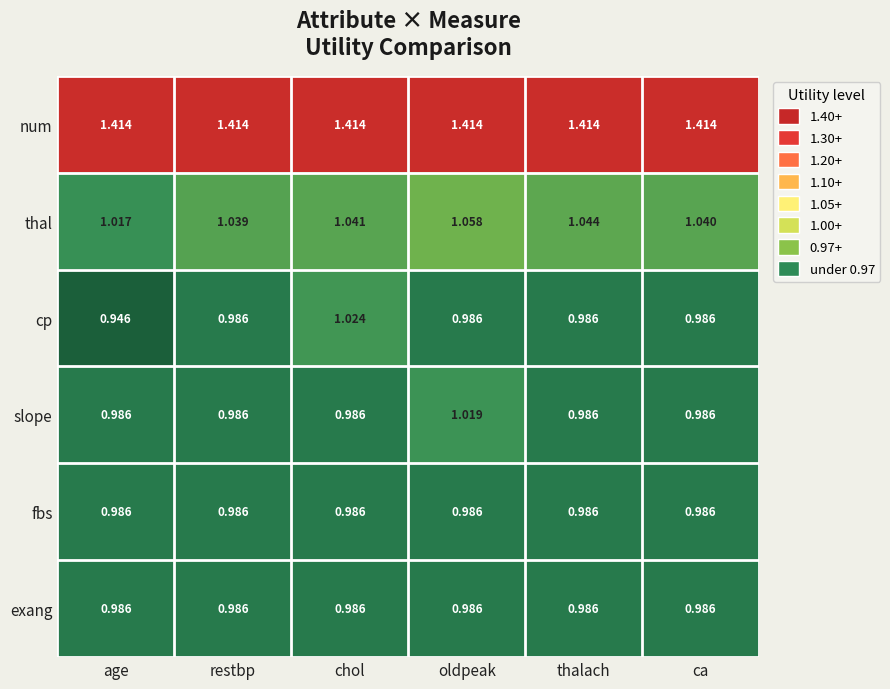

What is the total value across all series at age?

6.3